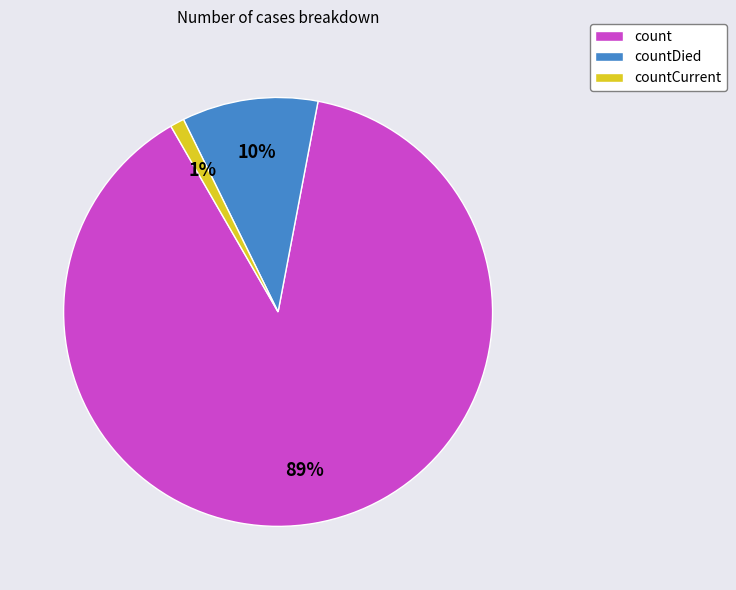

To the nearest percent, what percentage of the pie is count?

89%